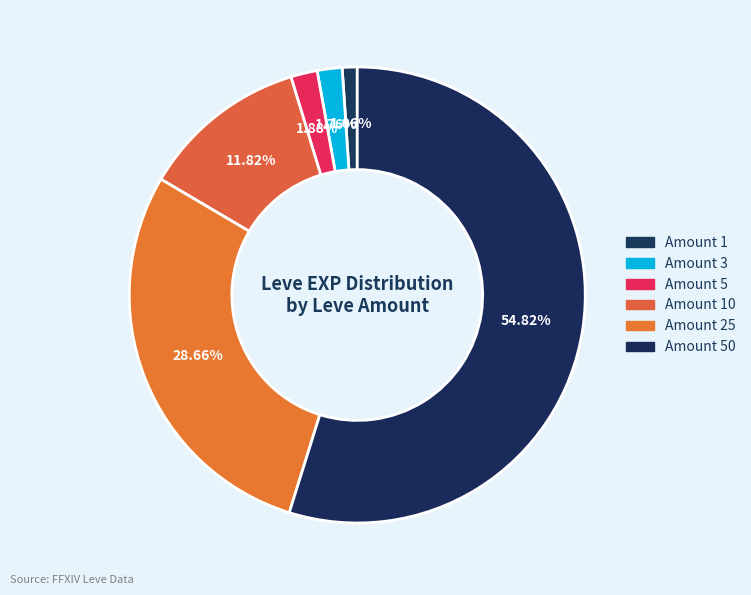

How many segments does this pie chart have?

6